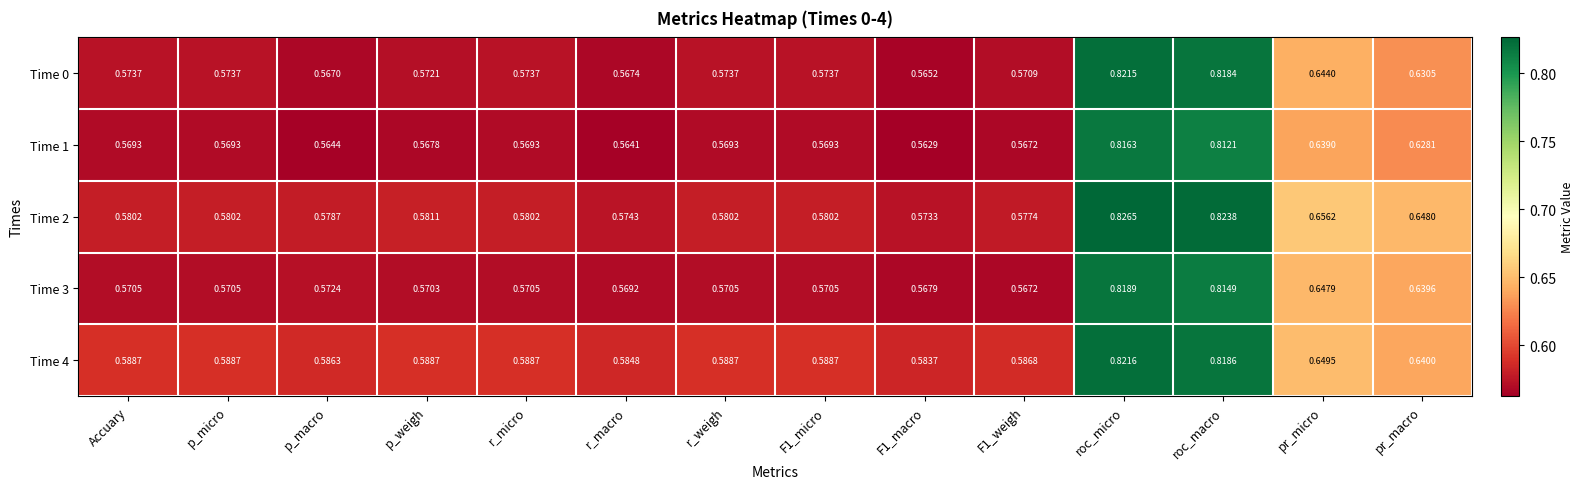

At which category is the sum across all series the highest?

roc_micro